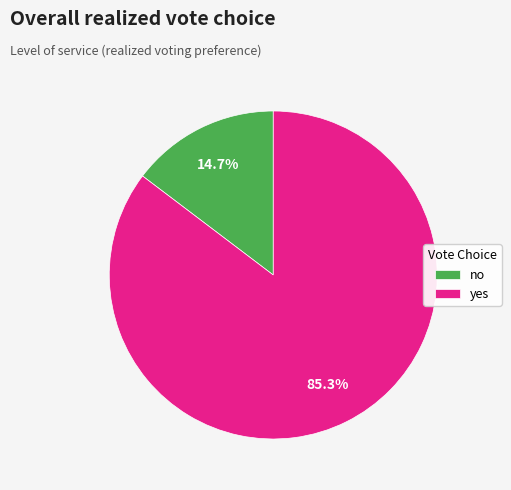

Is there any slice that represents more than half of the pie?

Yes